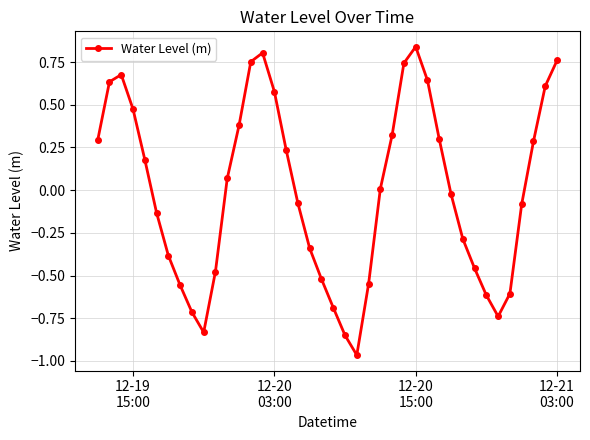

What is the difference between the second highest and second lowest values?

1.7